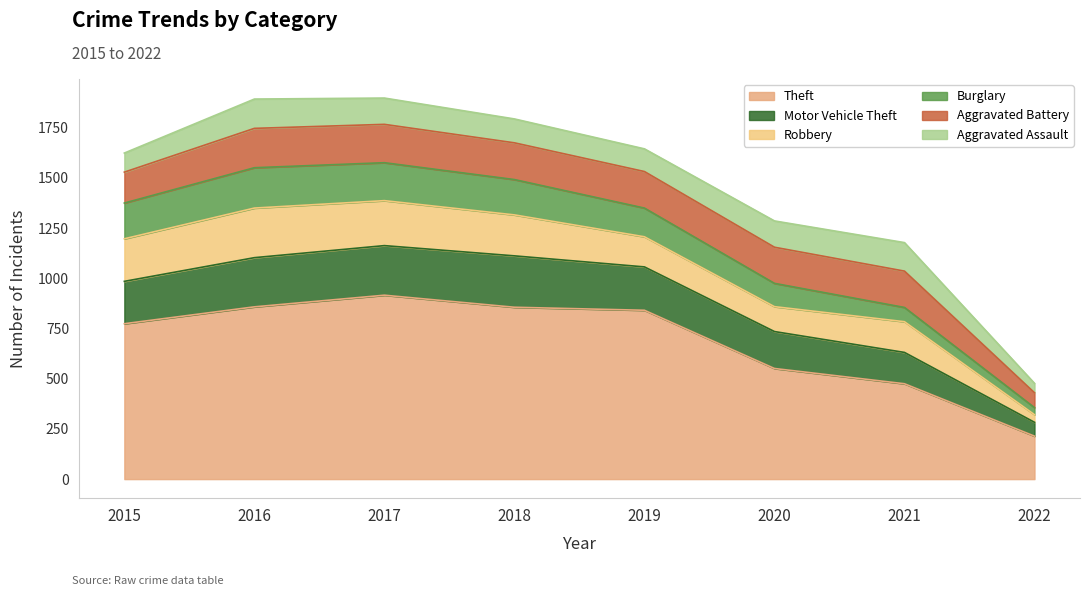

How many interior local peaks does the Burglary series have?

1